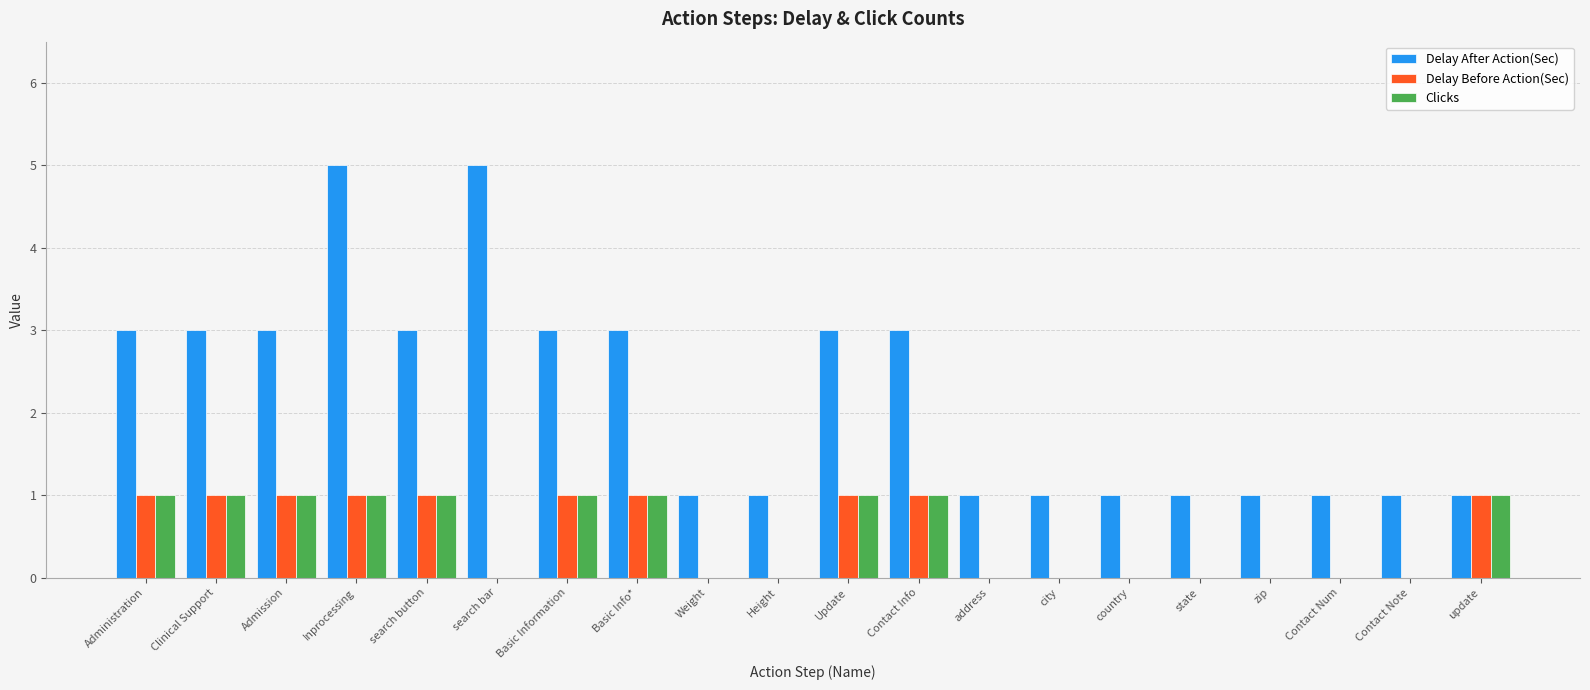

True or false: Delay After Action(Sec) has a value of 1 at Height.

True